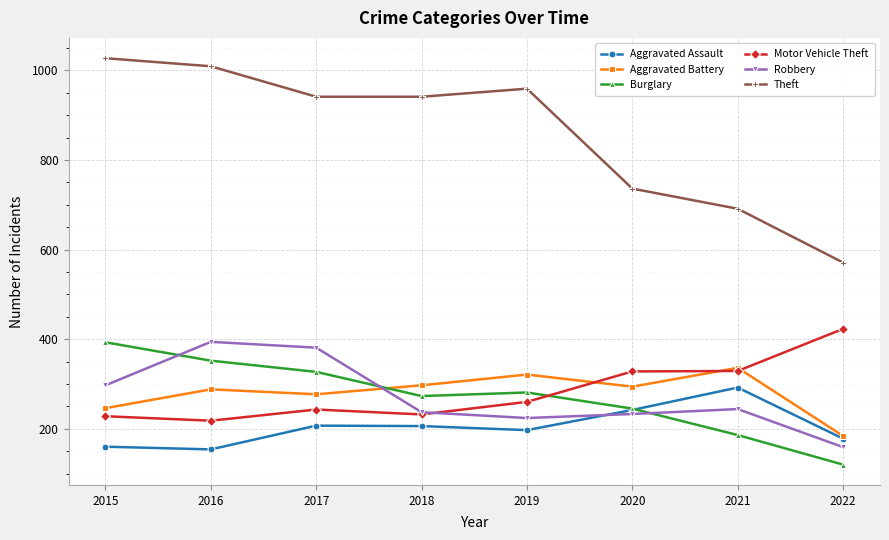

At which category does Motor Vehicle Theft reach its first local peak?

2017